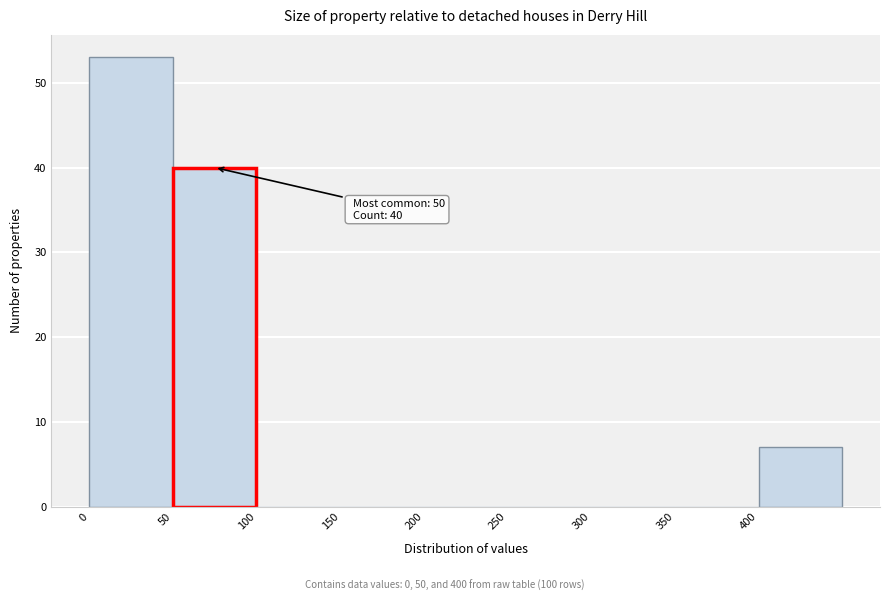

Which range on the x-axis has the tallest bar?

0 to 50